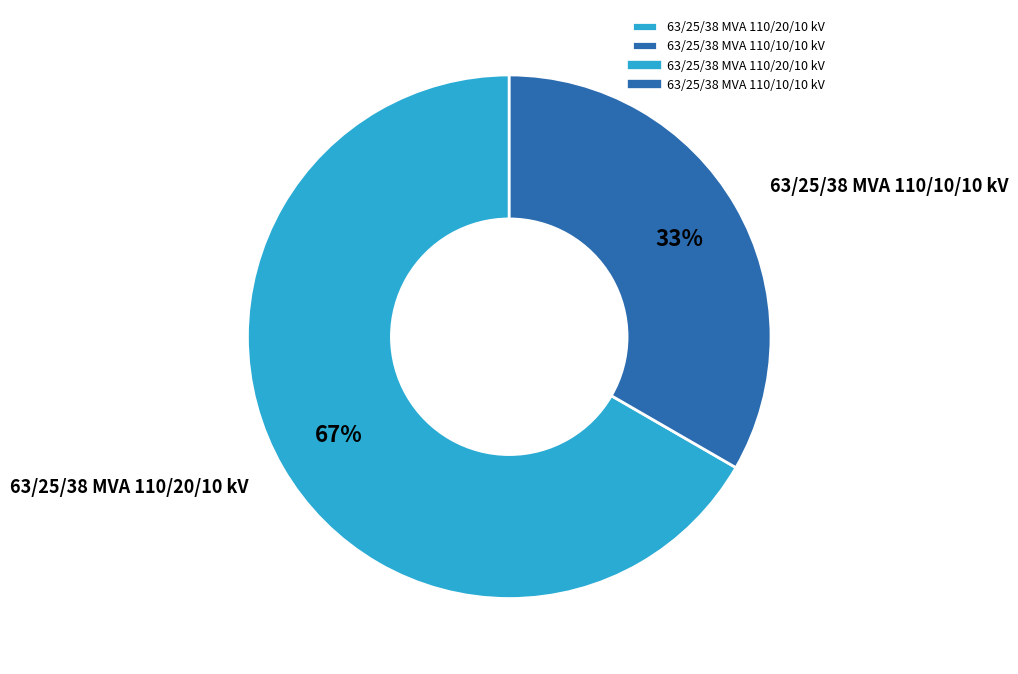

To the nearest percent, what is the average slice percentage?

50%